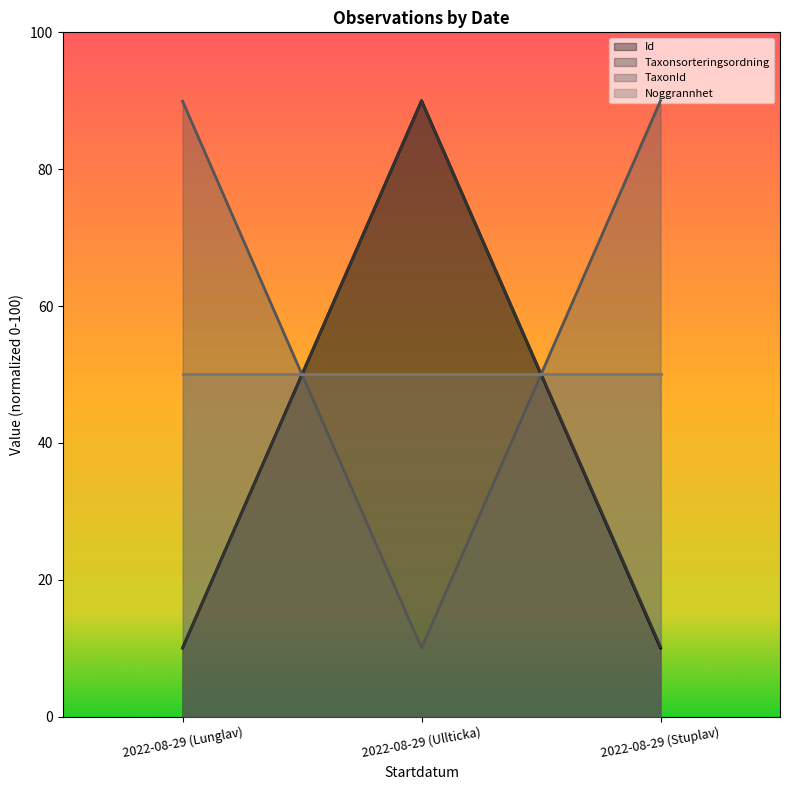

What is the approximate value of TaxonId at 2022-08-29 (Lunglav)?

89.9